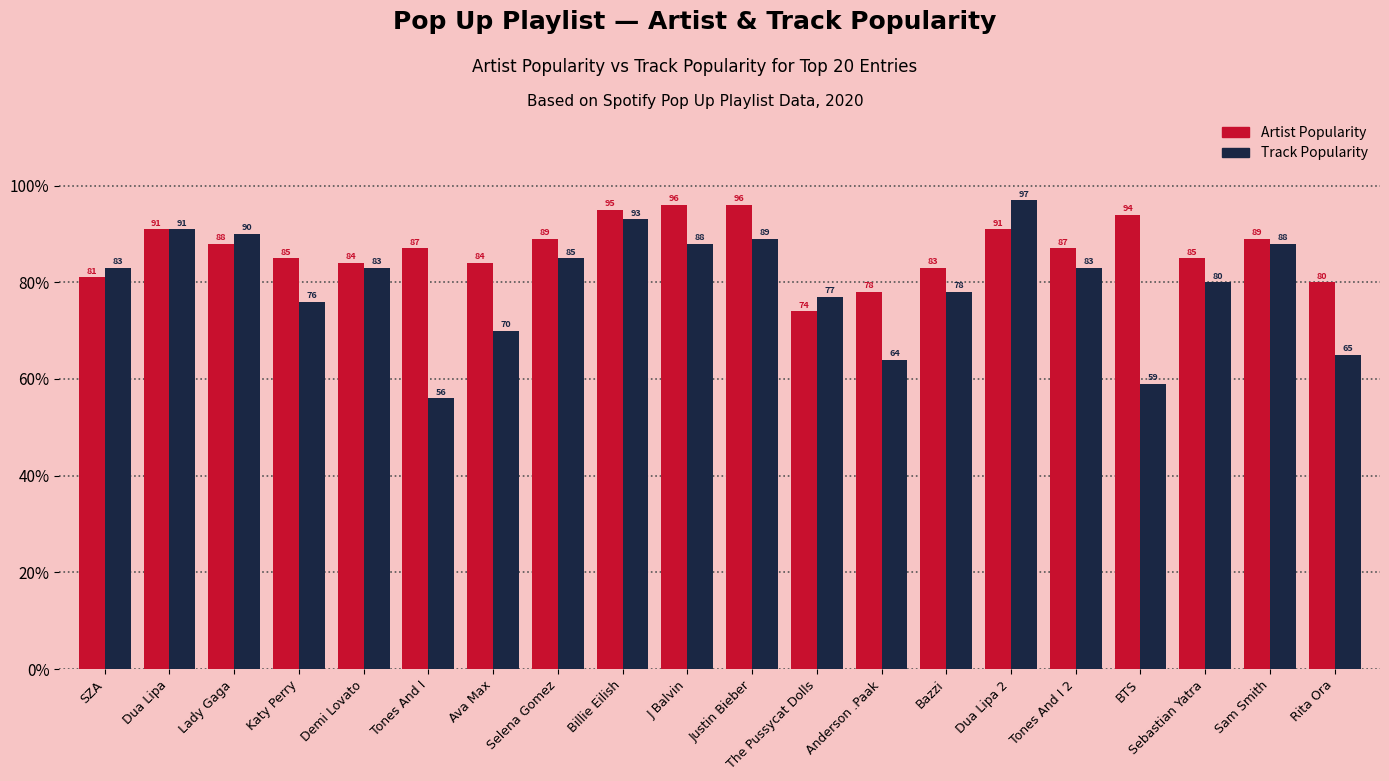

Is it true that Track Popularity equals 30 at J Balvin?

False